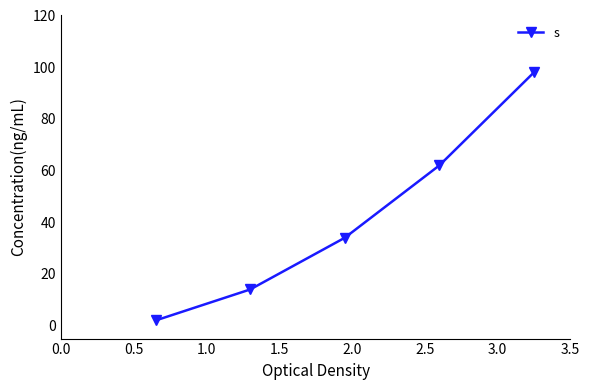

What is the value of the 5th point from the left?

98